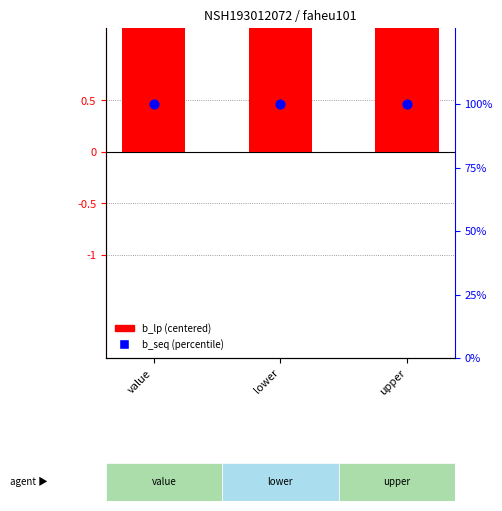

Which series contains the lowest Y value?

b_lp (centered)